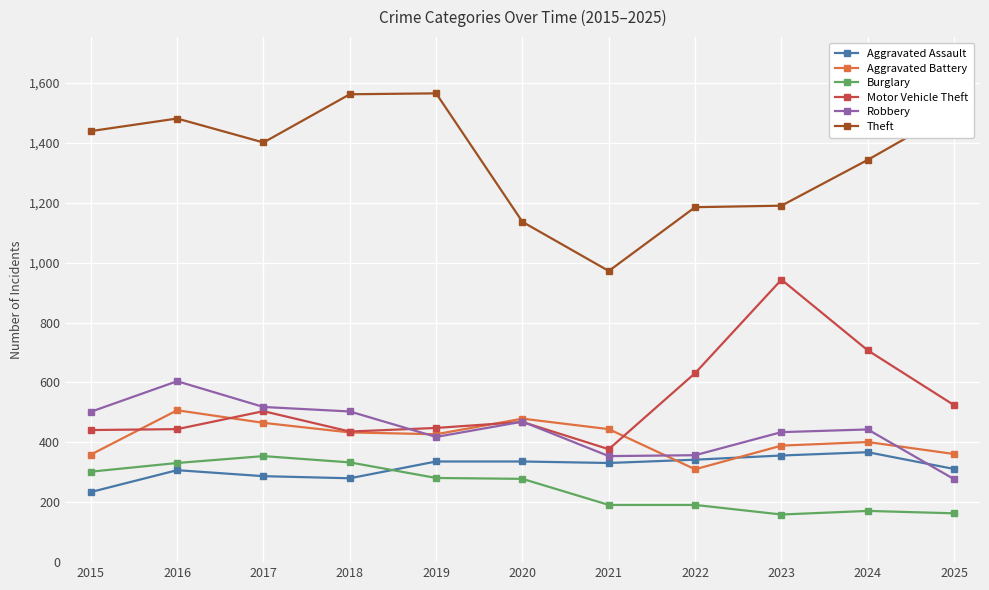

What is the greatest value displayed?

1565